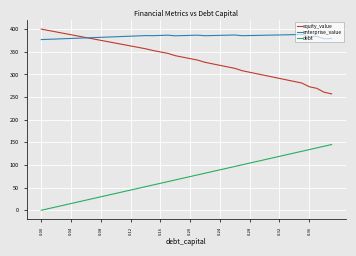

List the series in order of their overall mean, highest first.

enterprise_value, equity_value, debt